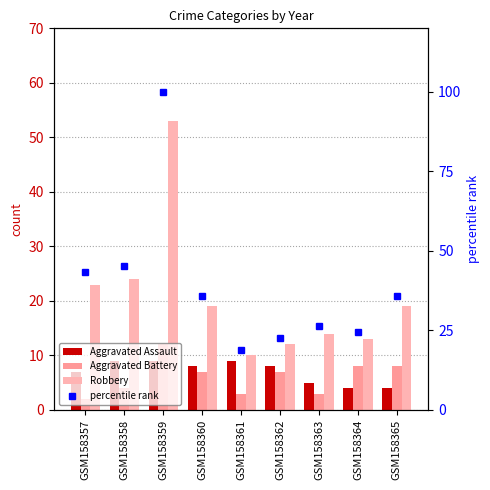

Reading left to right, extract all data points from this chart.

Aggravated Assault: 7.0	9.0	9.0	8.0	9.0	8.0	5.0	4.0	4.0
Aggravated Battery: 2.0	4.0	12.0	7.0	3.0	7.0	3.0	8.0	8.0
Robbery: 23.0	24.0	53.0	19.0	10.0	12.0	14.0	13.0	19.0
percentile rank: 43.4	45.3	100.0	35.8	18.9	22.6	26.4	24.5	35.8